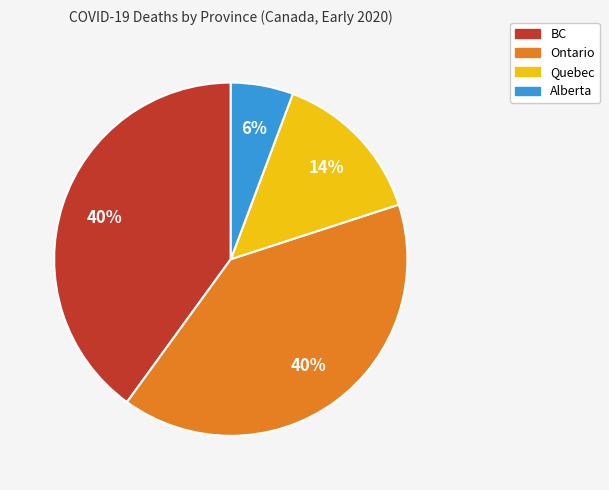

Does any single category account for the majority?

No